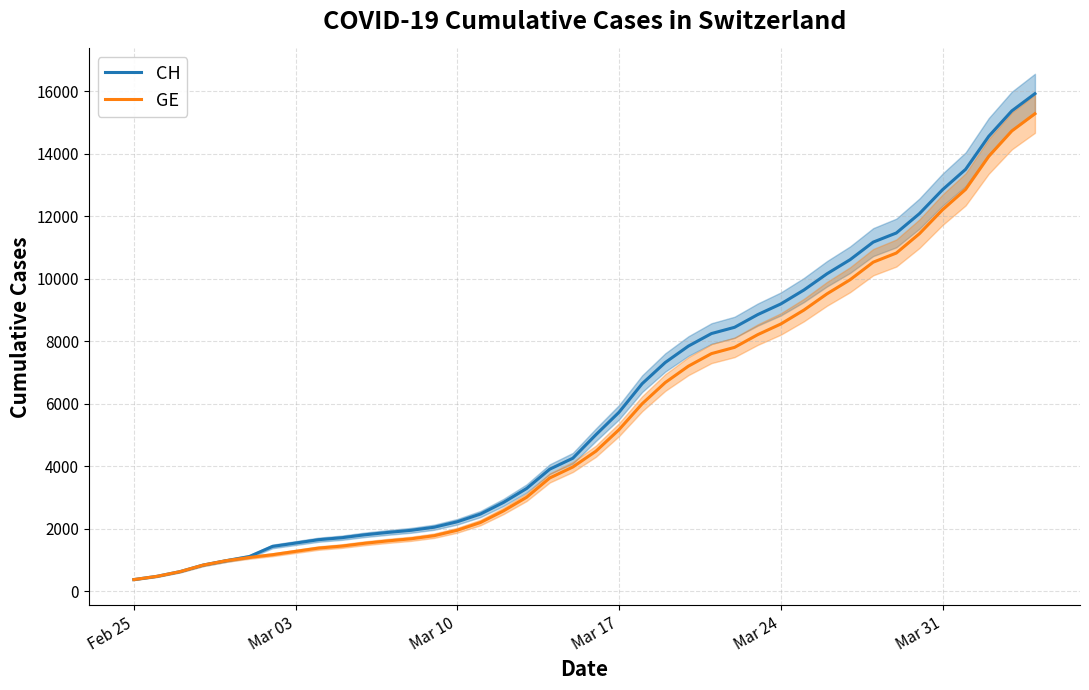

What is the value of the GE point at the 33rd from the left?

10533